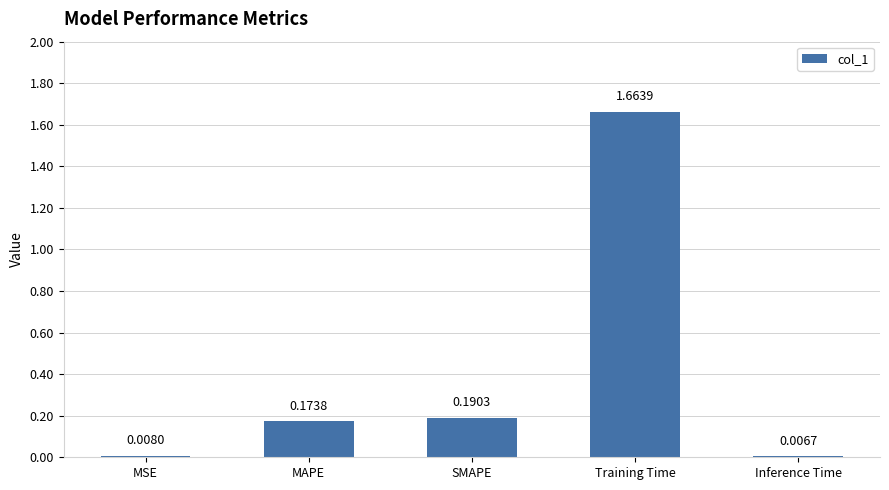

What is the difference between the values at Training Time and MAPE?

1.5